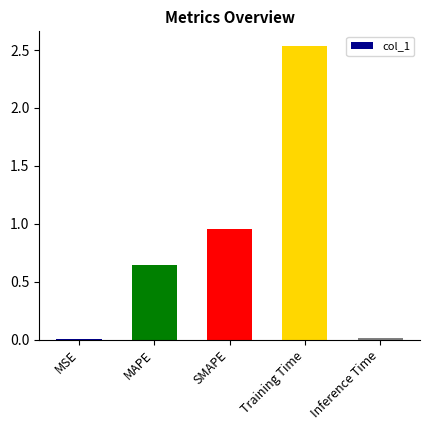

Which category has the highest value across all series?

Training Time